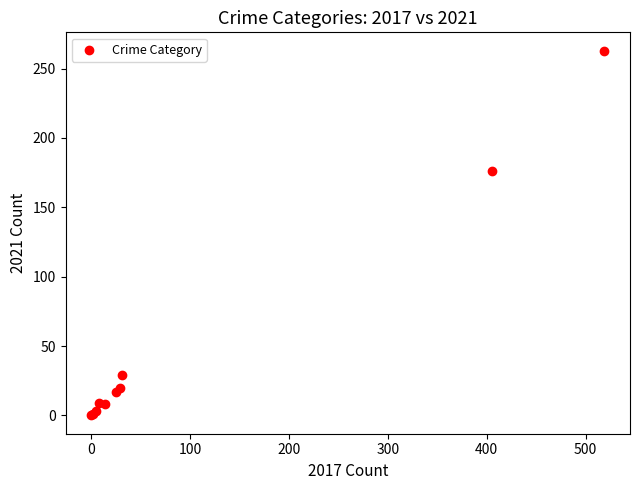

What Y value in the scatter plot is closest to 131?

176